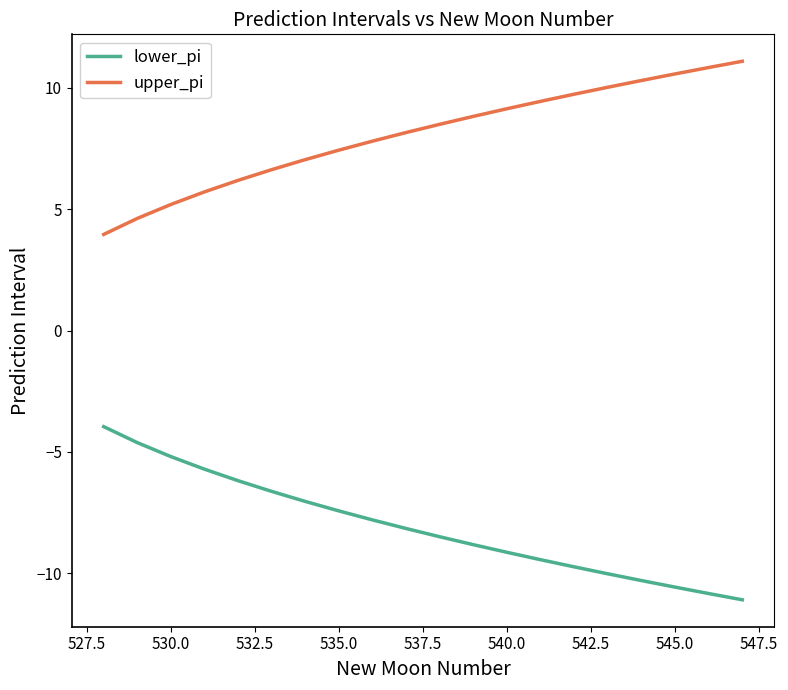

What is the greatest value displayed?

11.1